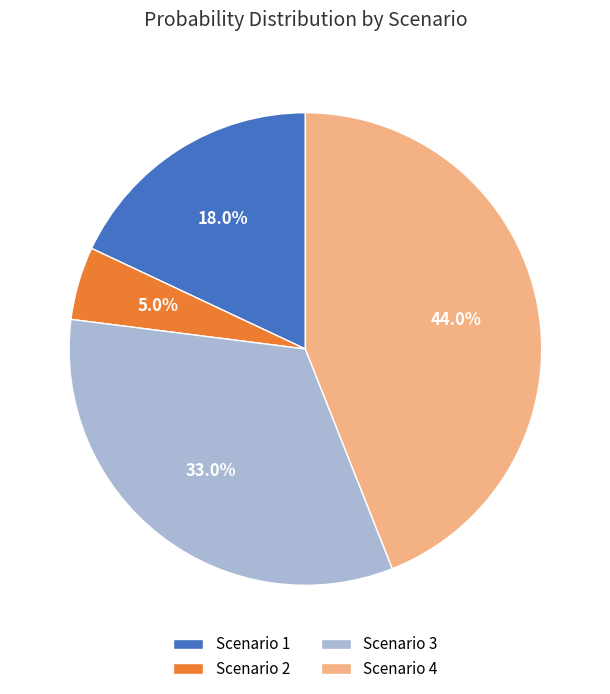

What is the total percentage of Scenario 3 and Scenario 1?

51.0%